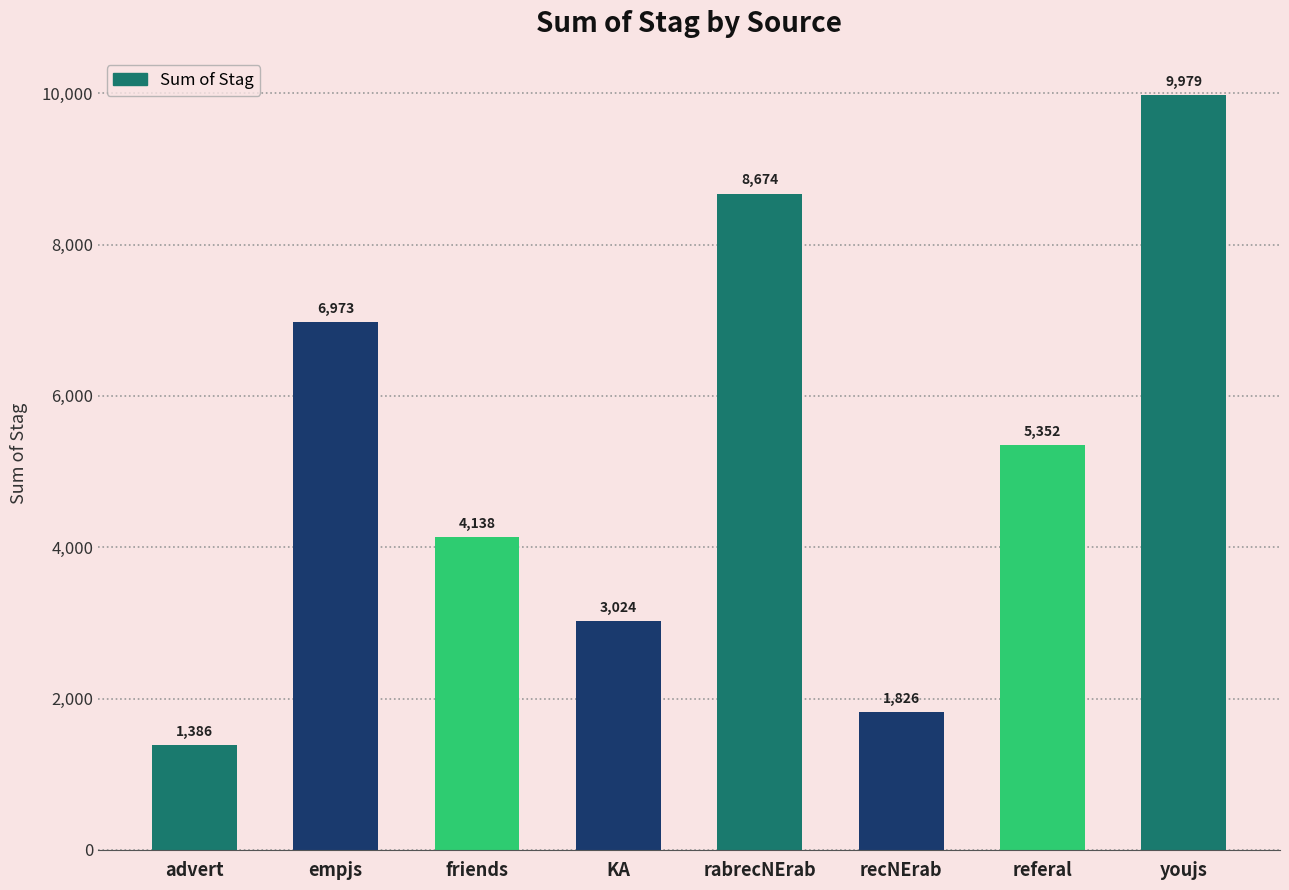

Are the bars grouped side by side (vs. stacked)?

No